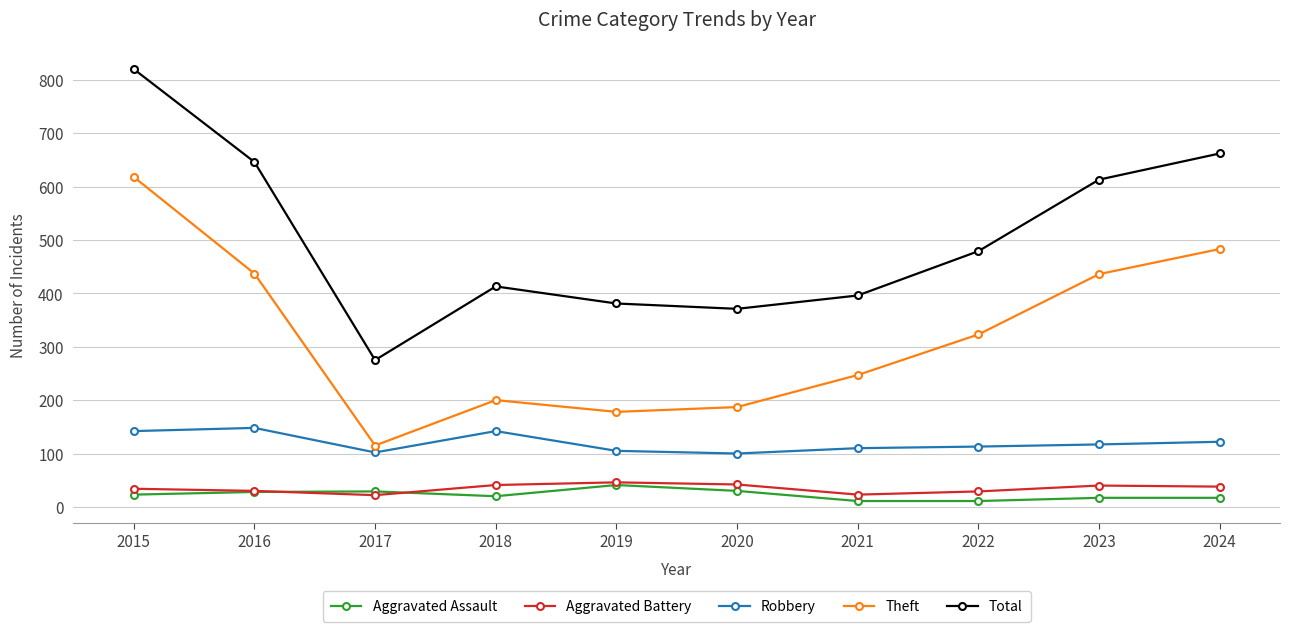

Which series has the largest total across all categories?

Total